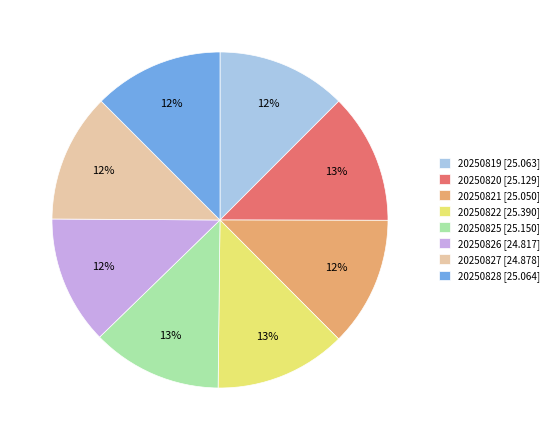

Is there any slice that represents more than half of the pie?

No